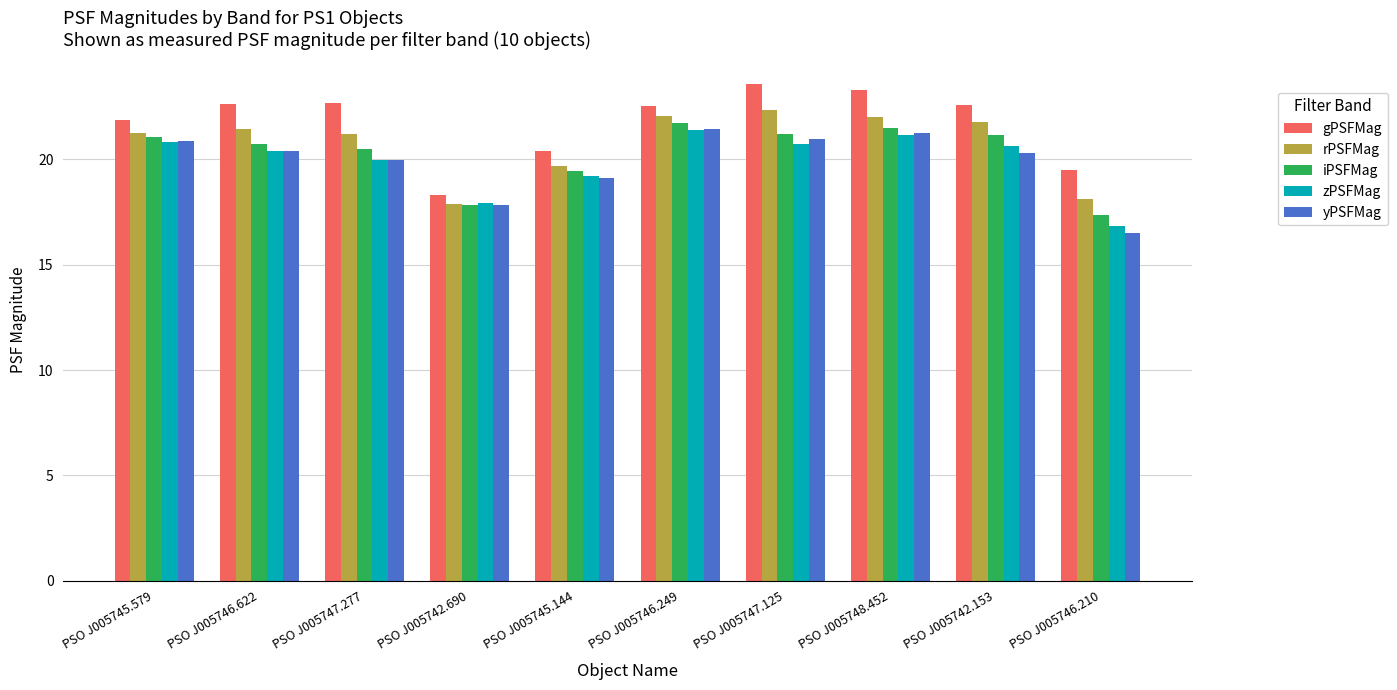

What is the difference between the highest and lowest values at PSO J005747.125?

2.8